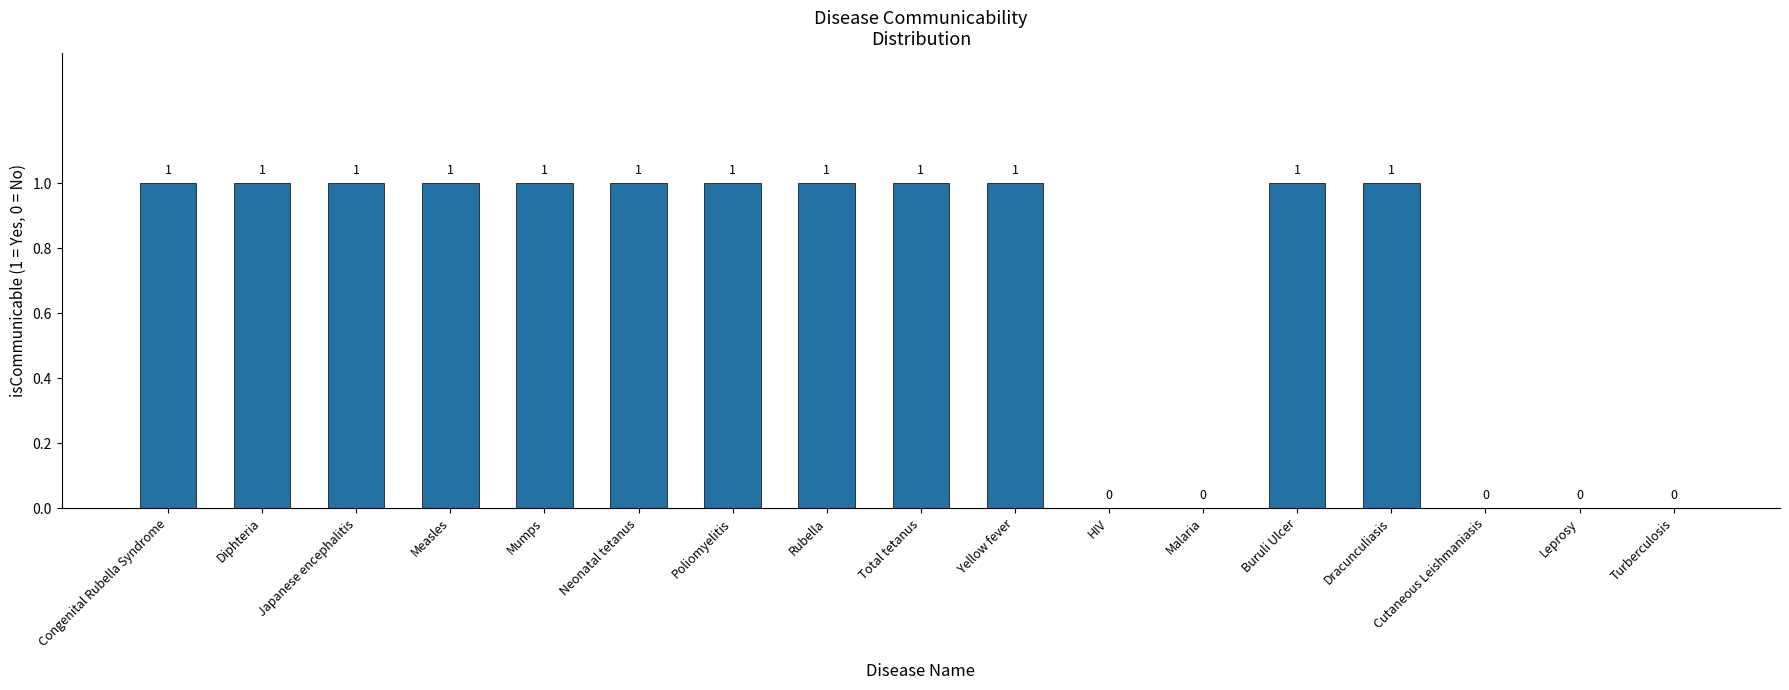

Is it true that the value at Dracunculiasis is 1?

True